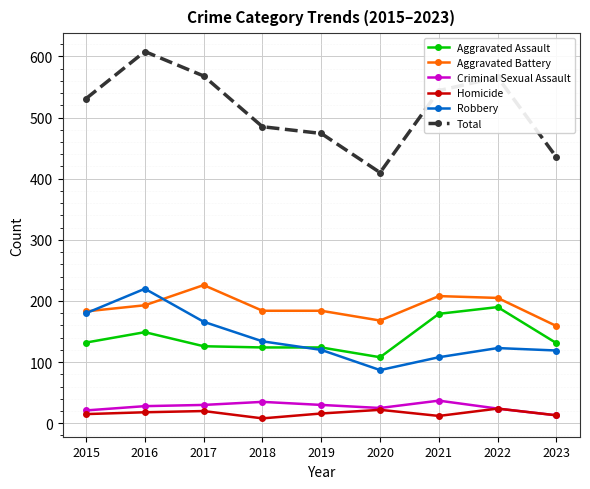

Is this an area chart (filled region under the line)?

No